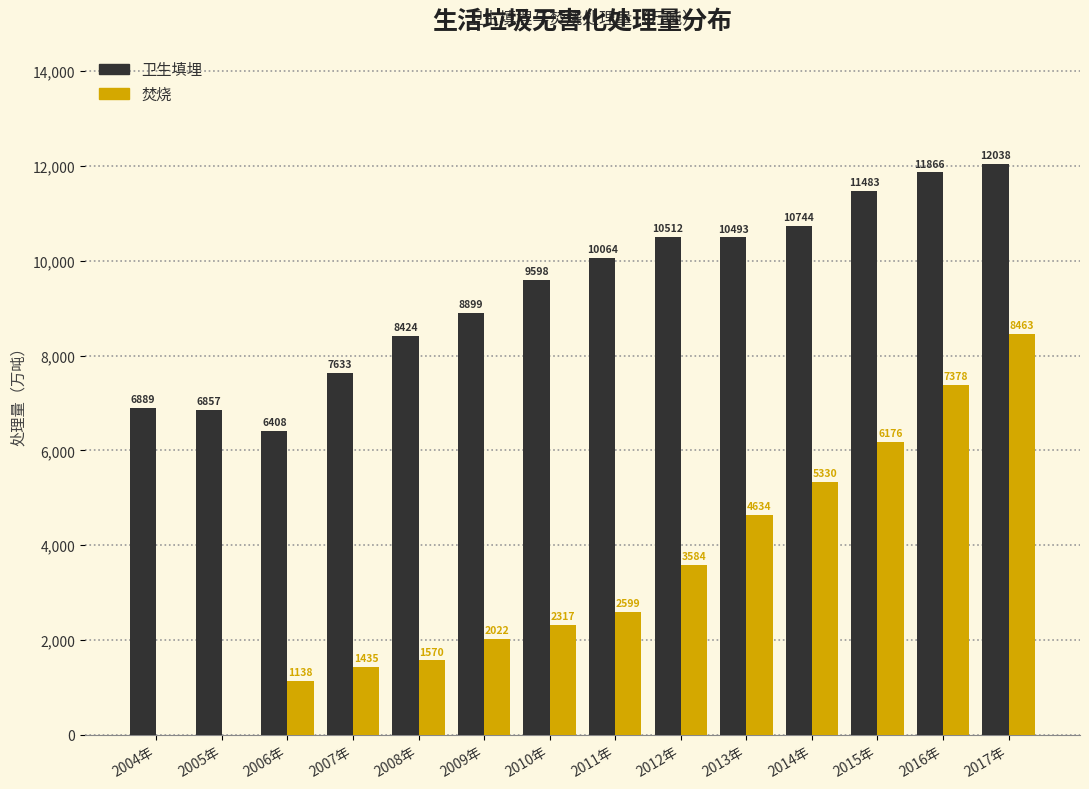

Where is 焚烧 nearest to the value 4231?

2013年